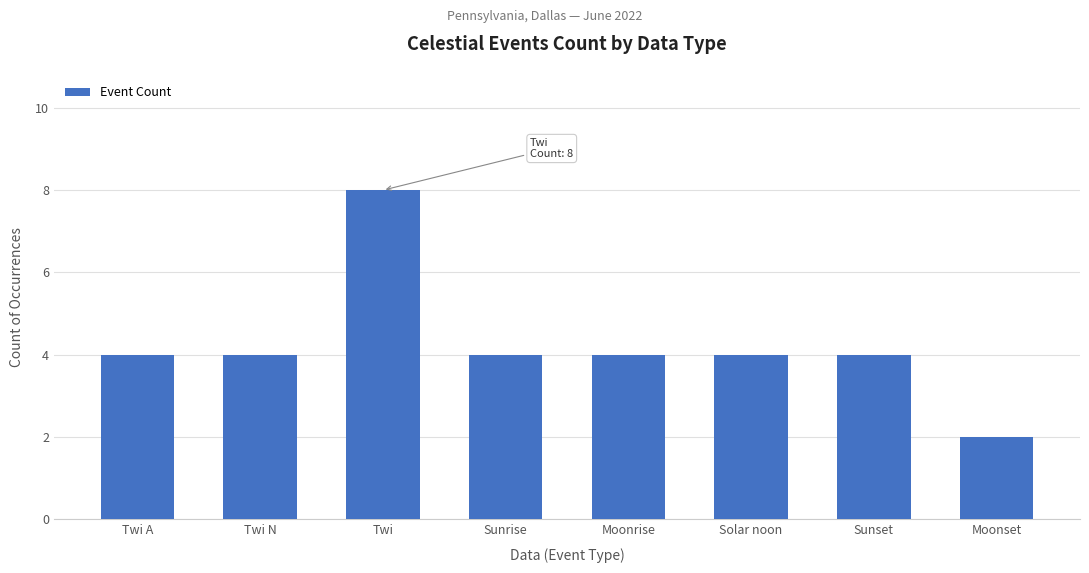

Approximately how many times larger is the value at Twi compared to Sunset?

2.0